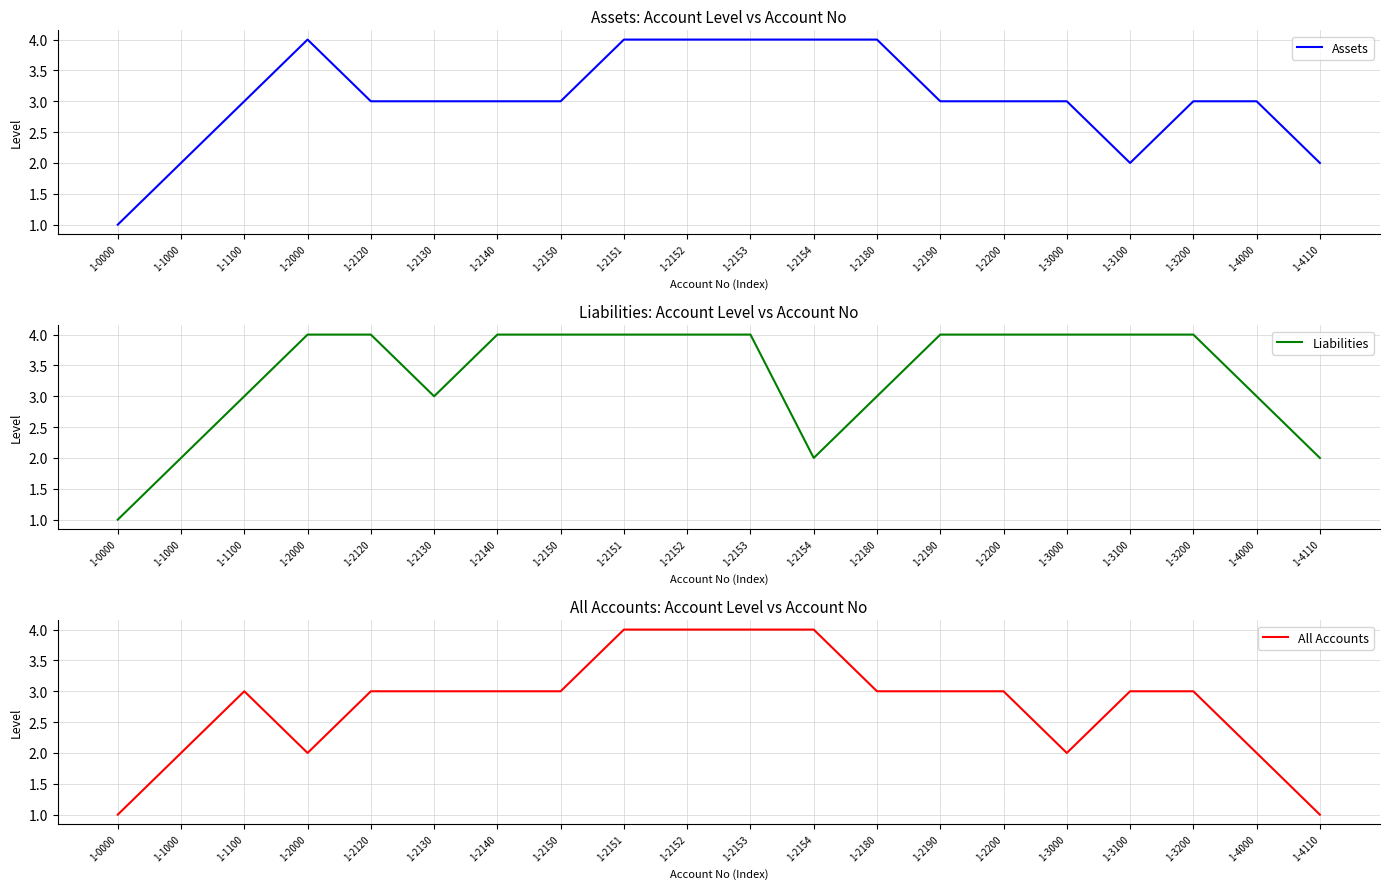

At which category is the sum across all series the highest?

1-2151